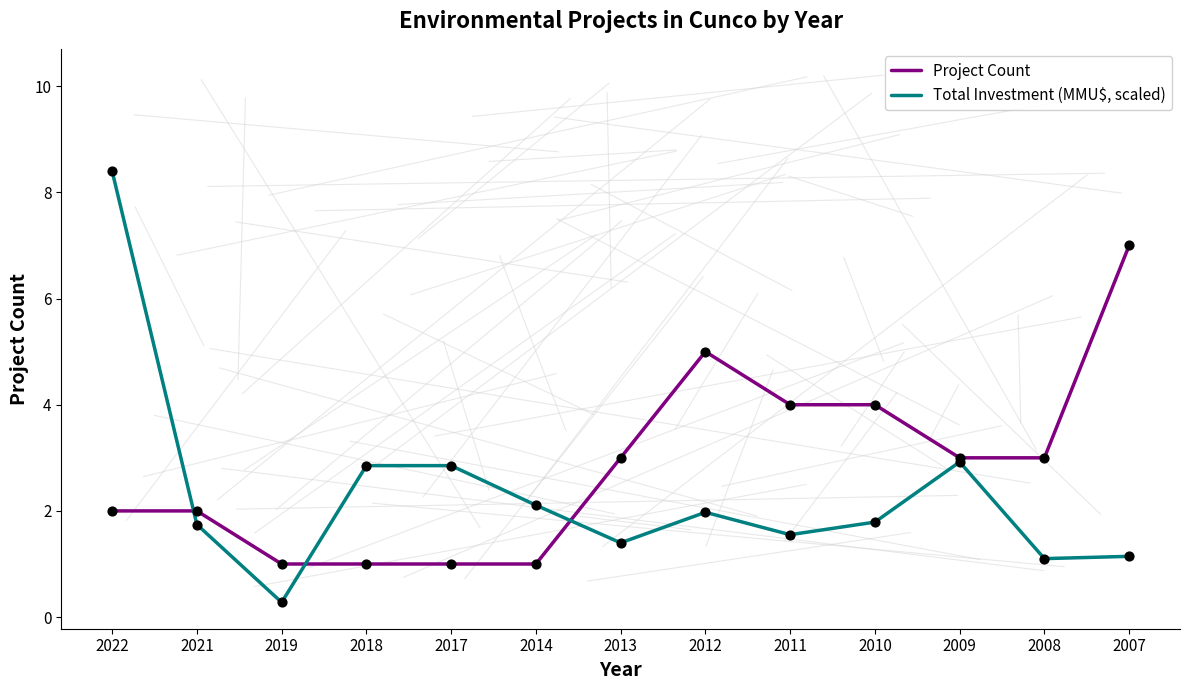

What is the total value across all series at 2022?

10.4